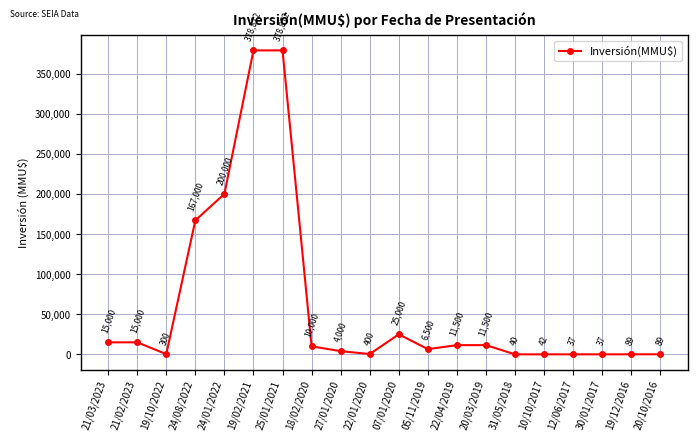

What is the change in value from 22/04/2019 to 19/12/2016?

-11411